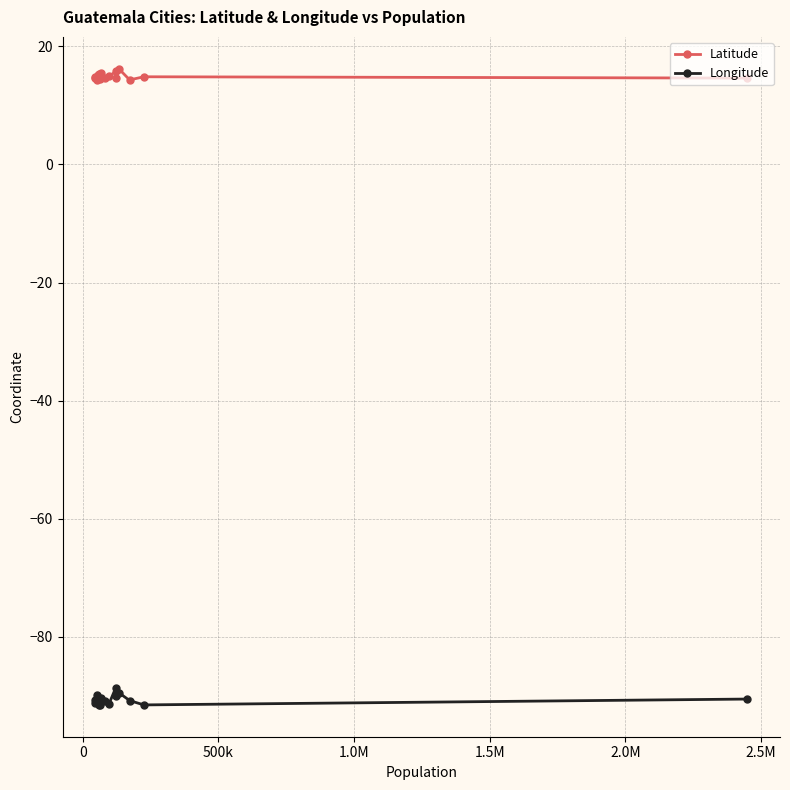

What is the difference between the second highest and minimum values in the Longitude series?

2.1